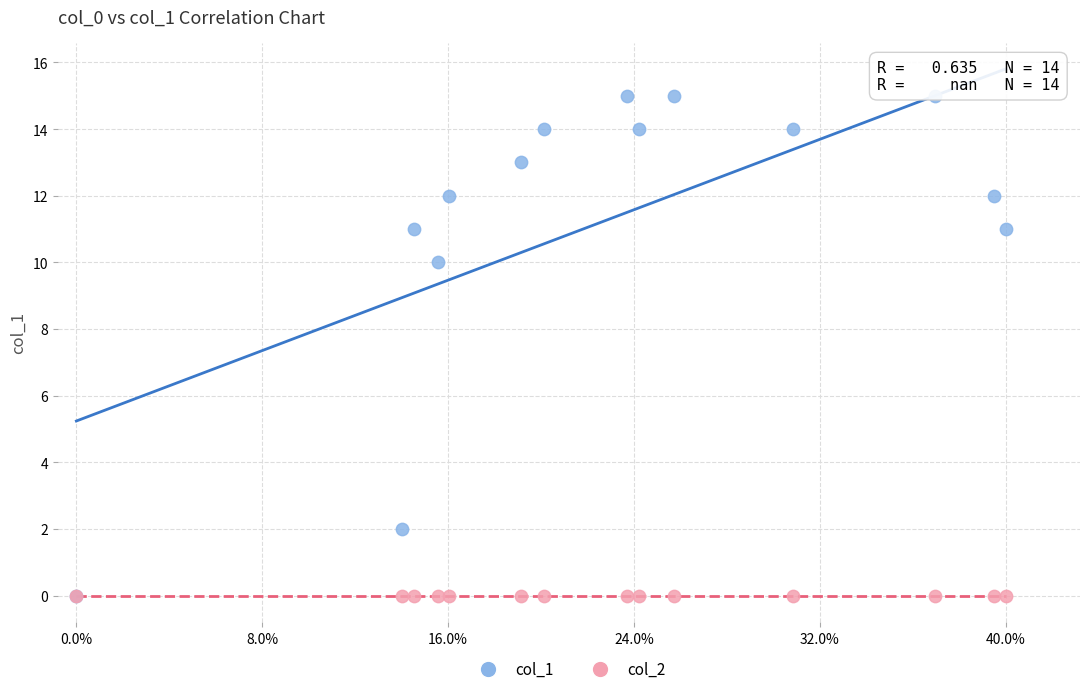

Across all series, what Y value is closest to 7?

10